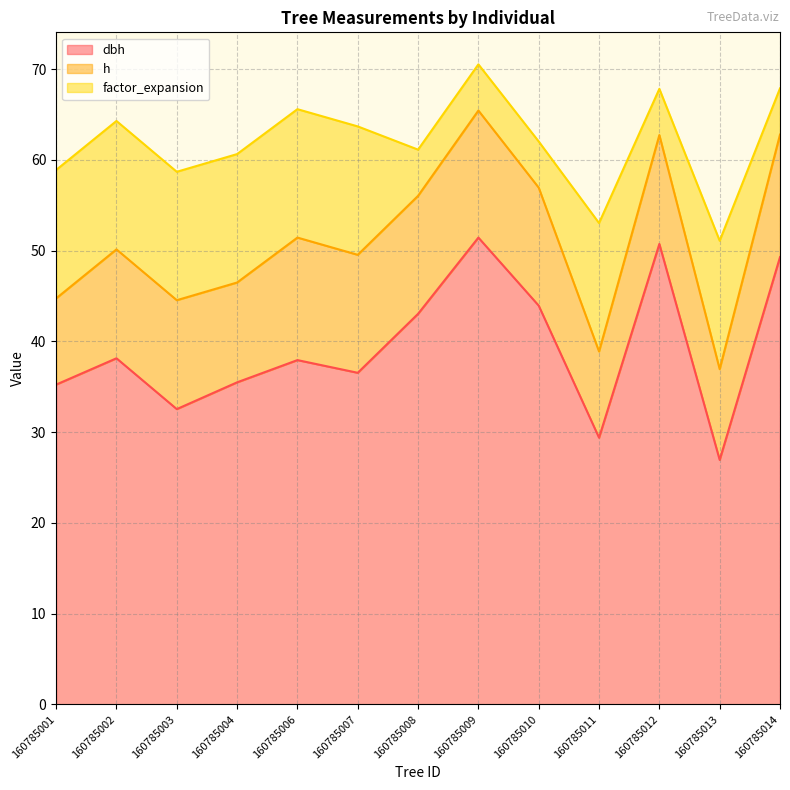

The value of h at 160785010 is 4.4. True or false?

False